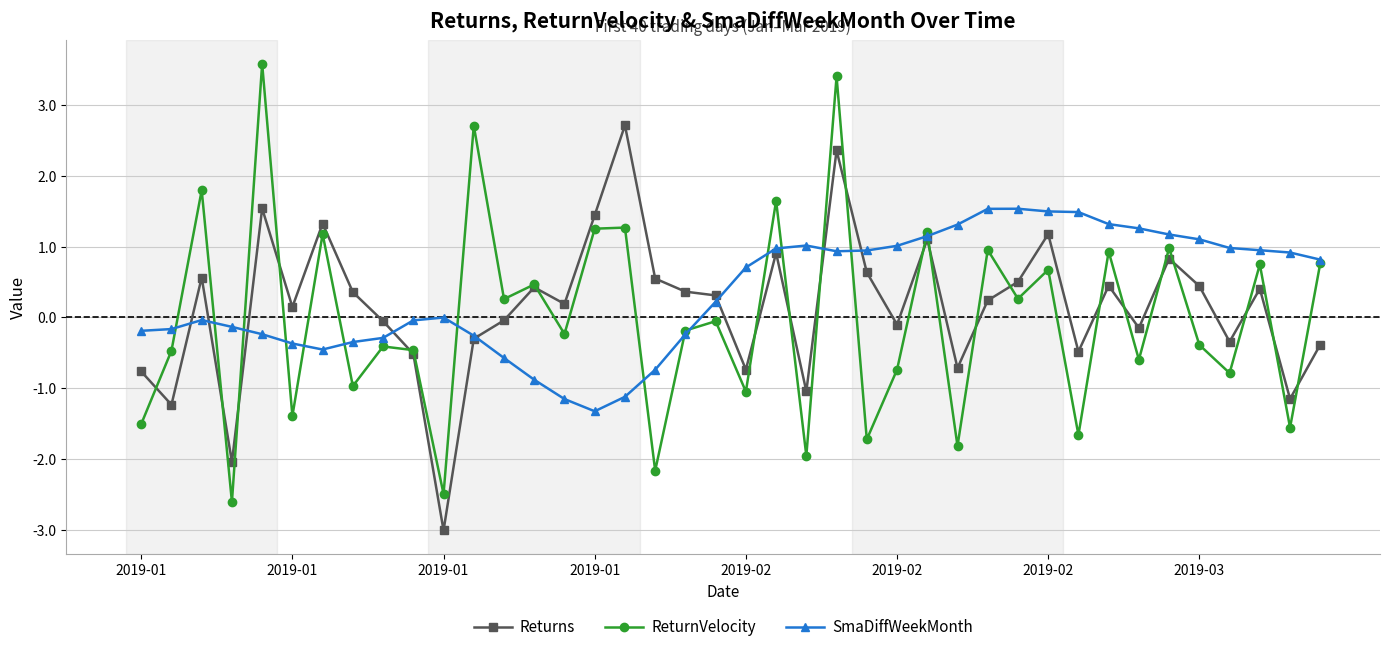

Rank the series by their maximum value, from lowest to highest.

SmaDiffWeekMonth, Returns, ReturnVelocity